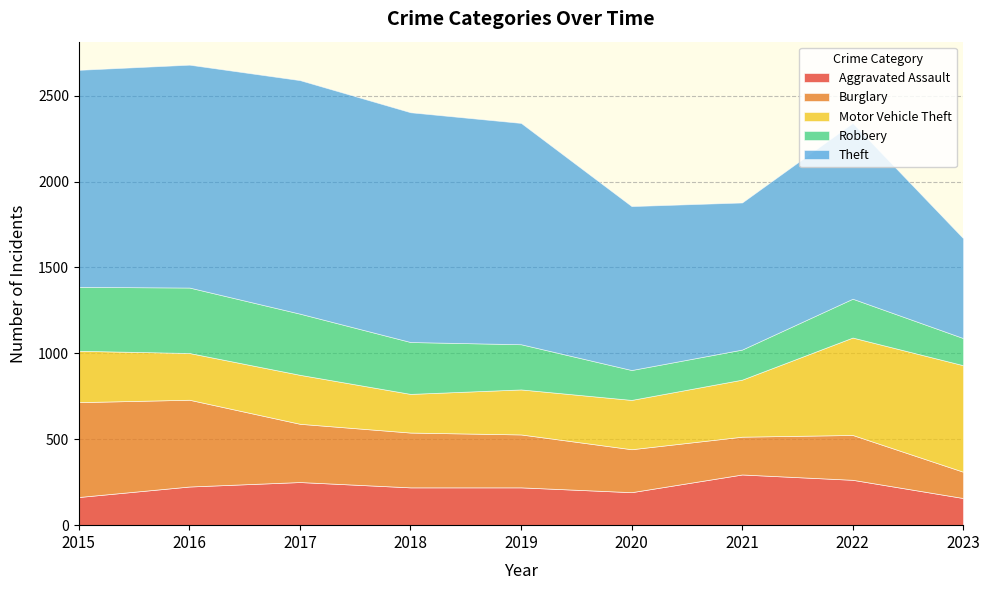

At which category does the chart reach its minimum across all series?

2023